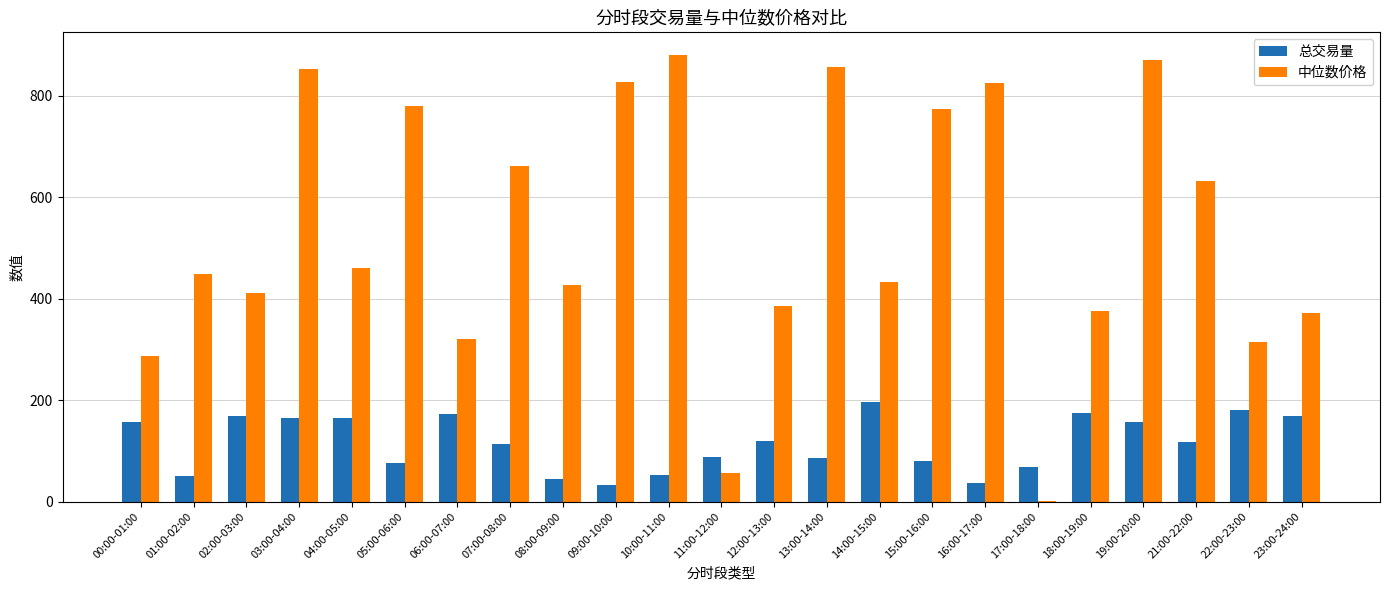

What are all the series names shown in the legend?

总交易量, 中位数价格